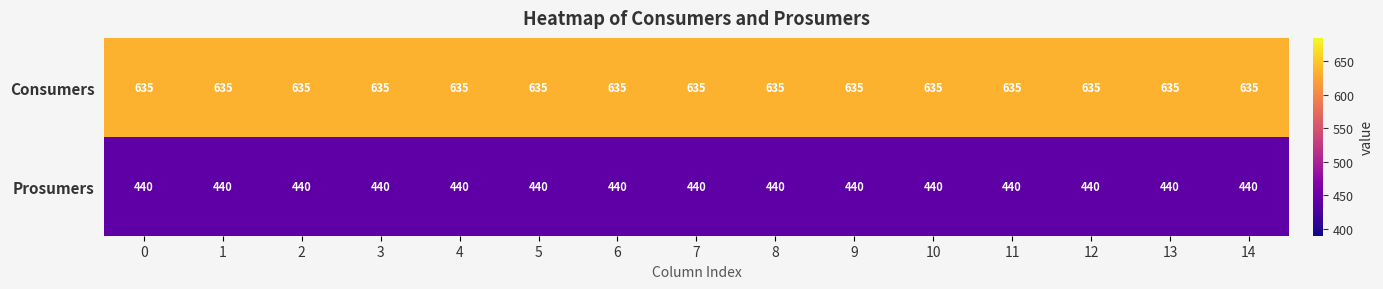

Is it true that Prosumers equals 153 at 11?

False